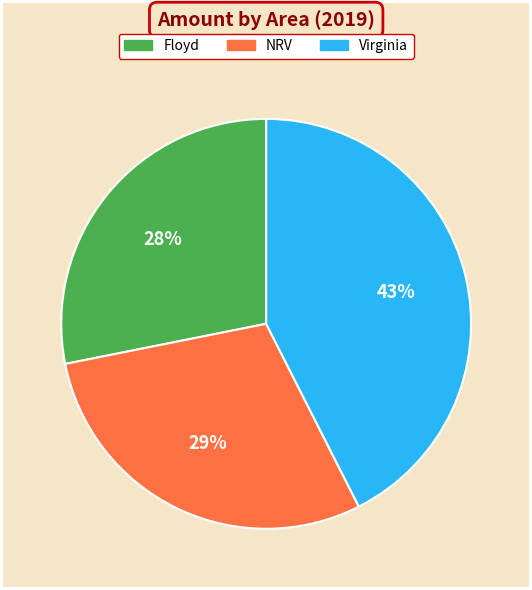

Is the sum of Floyd and NRV greater than half?

Yes